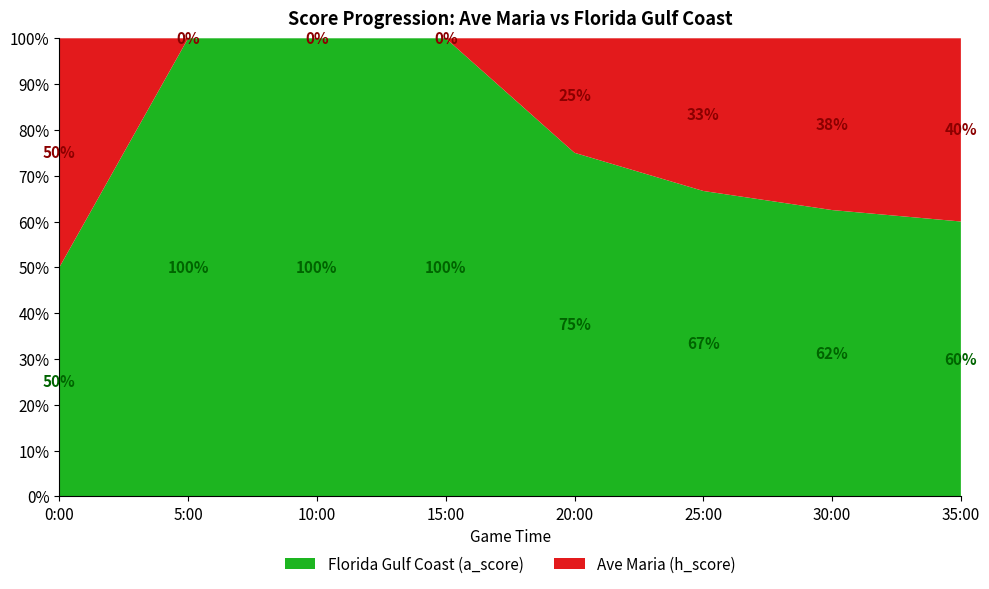

What is the maximum value for Florida Gulf Coast (a_score)?

100.0